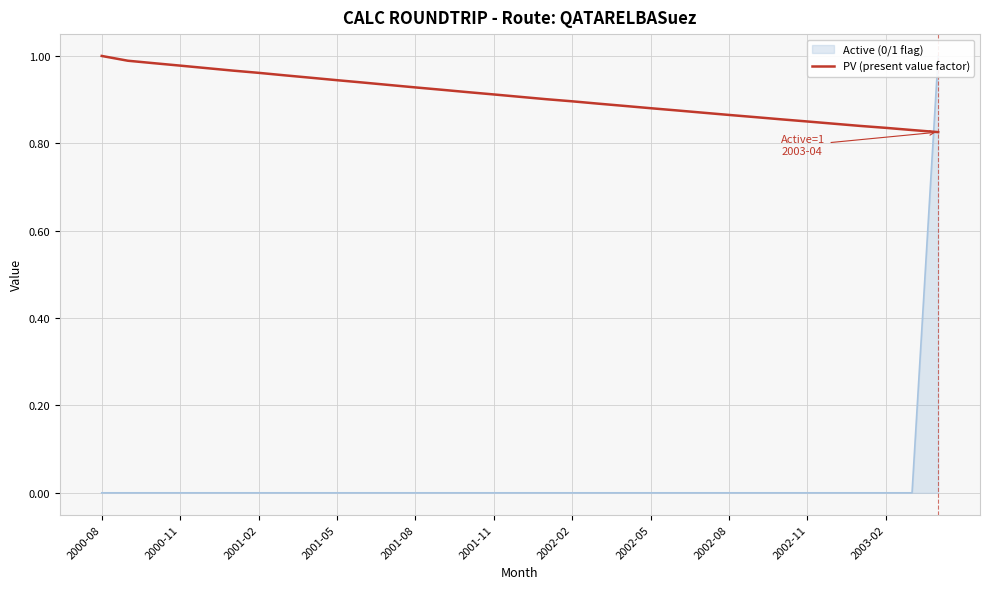

Is this an area chart (filled region under the line)?

No